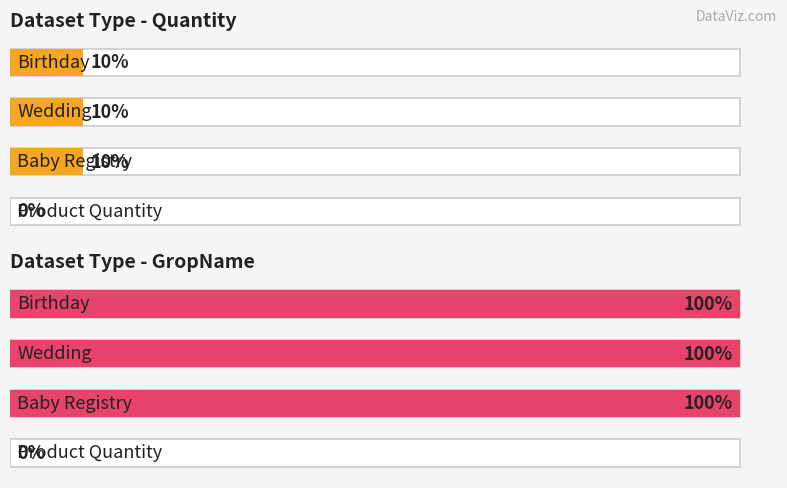

Count the number of categories in the chart.

4